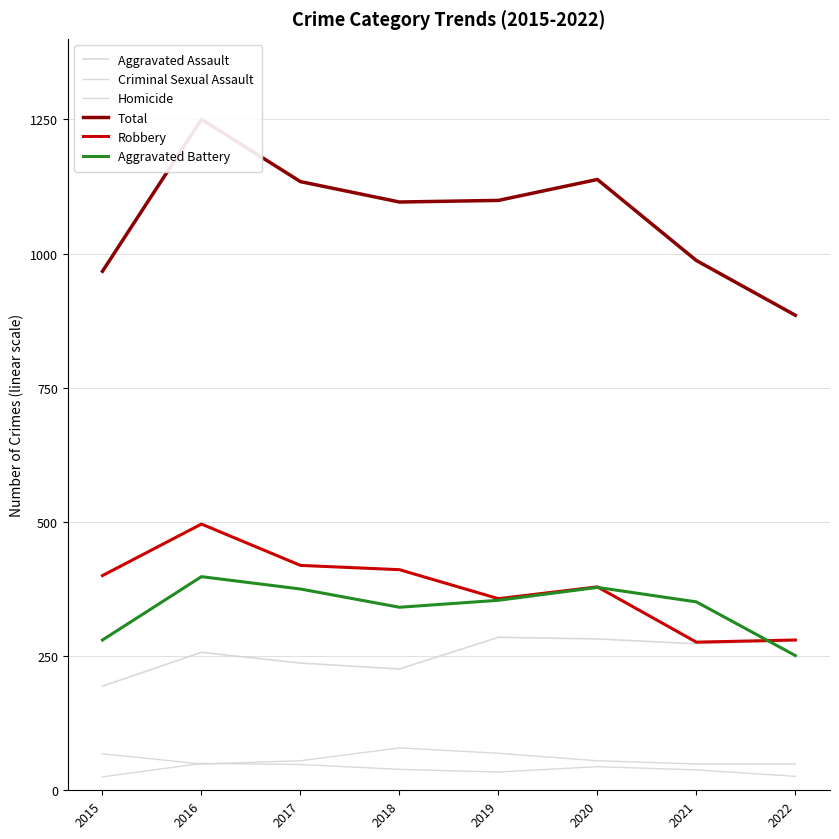

Is this an area chart (filled region under the line)?

No